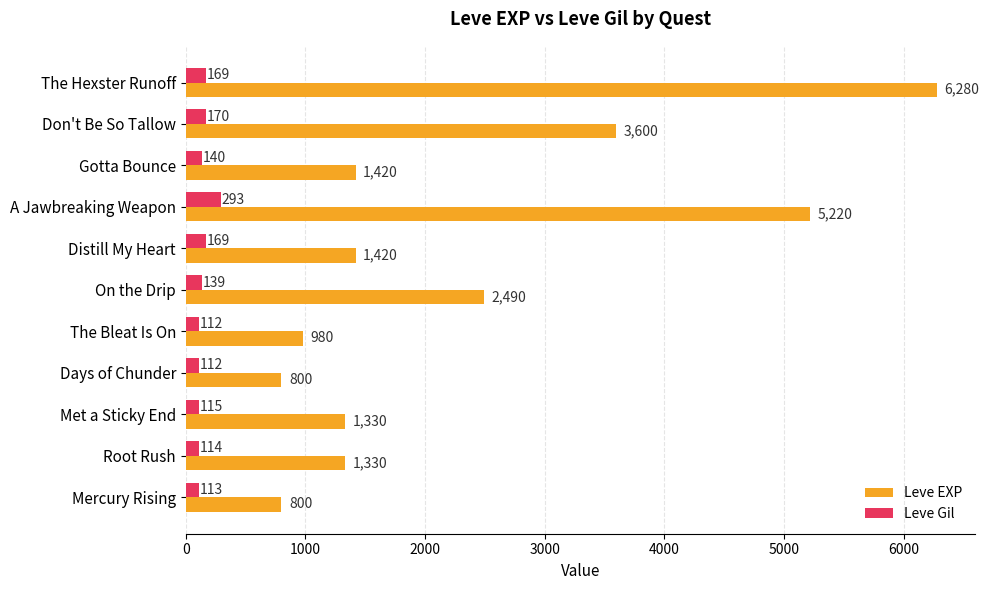

Where is Leve Gil nearest to the value 202?

Don't Be So Tallow